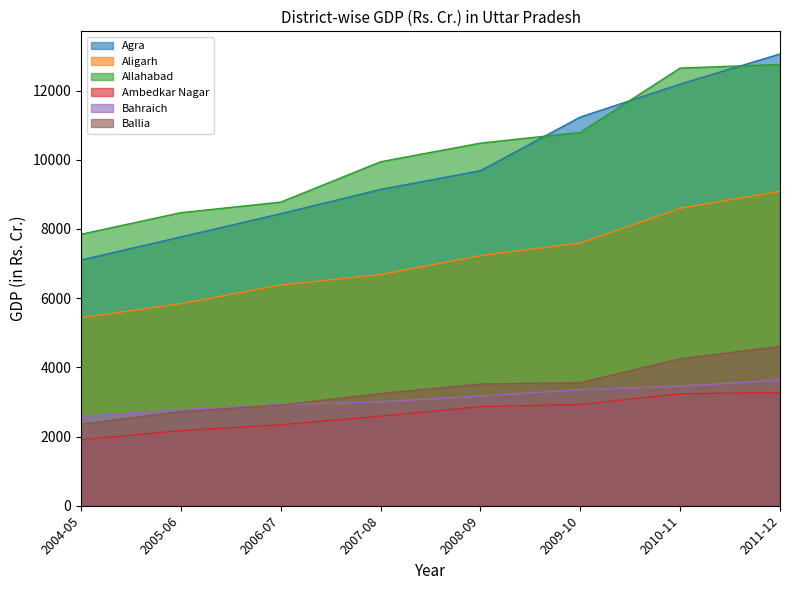

What is the value of the Bahraich point at the 5th from the left?

3168.8